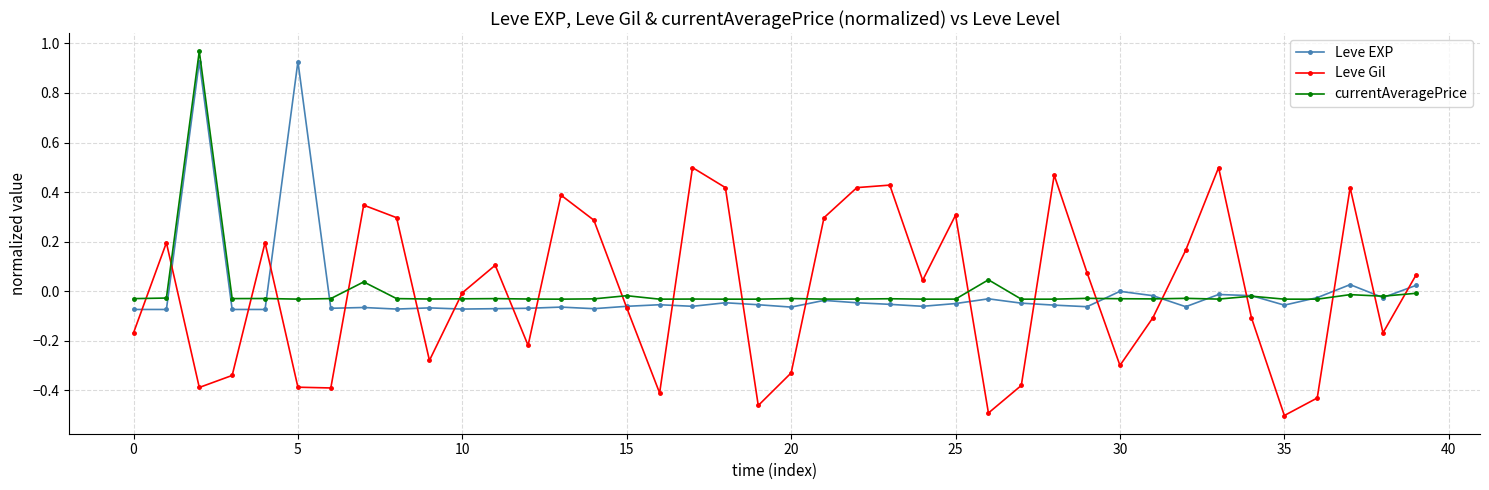

List the series in order of their peak value, highest first.

currentAveragePrice, Leve EXP, Leve Gil